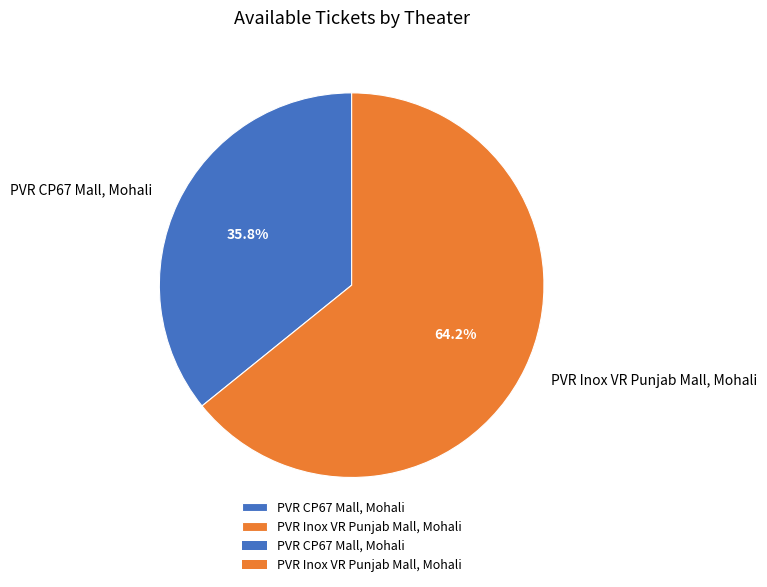

What is the ratio of the value at PVR Inox VR Punjab Mall, Mohali to the value at PVR CP67 Mall, Mohali?

1.8